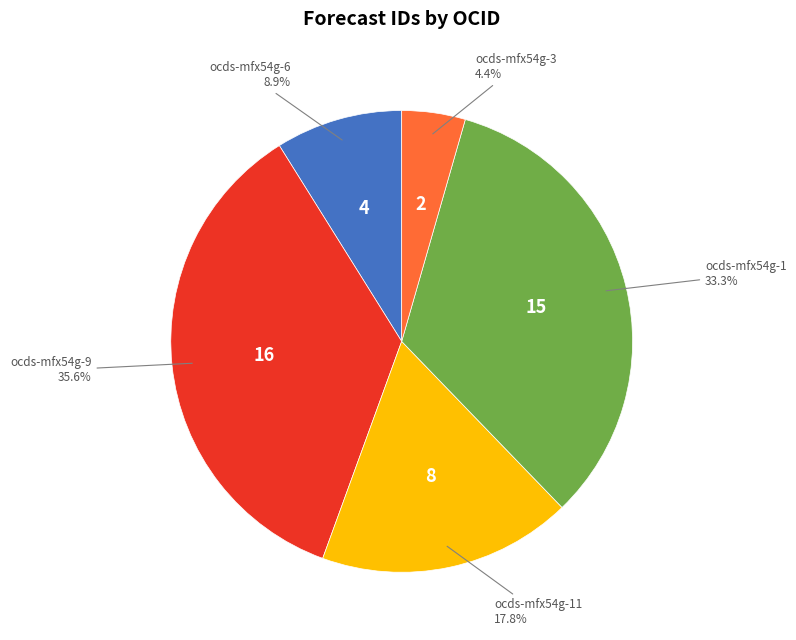

To the nearest percent, what is the difference between the largest and smallest slice percentages?

31%